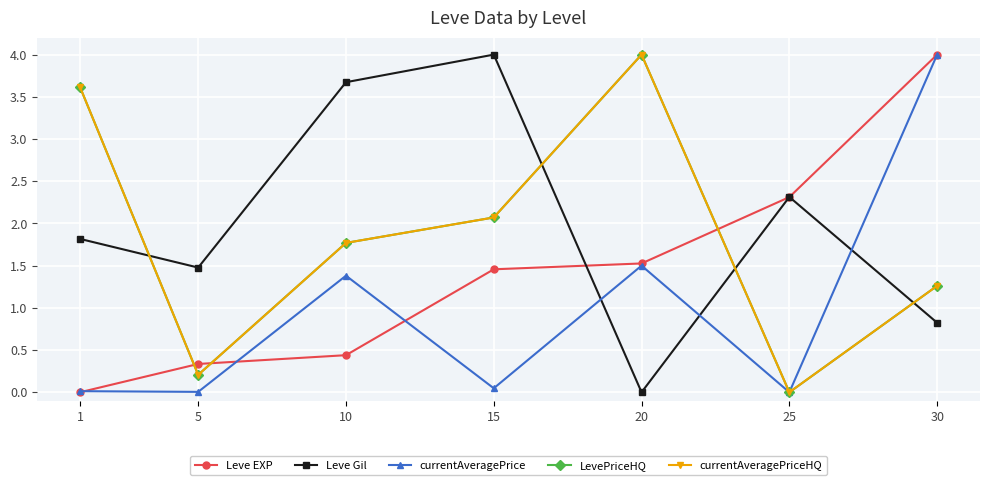

True or false: Leve Gil and currentAveragePrice intersect in this chart.

True